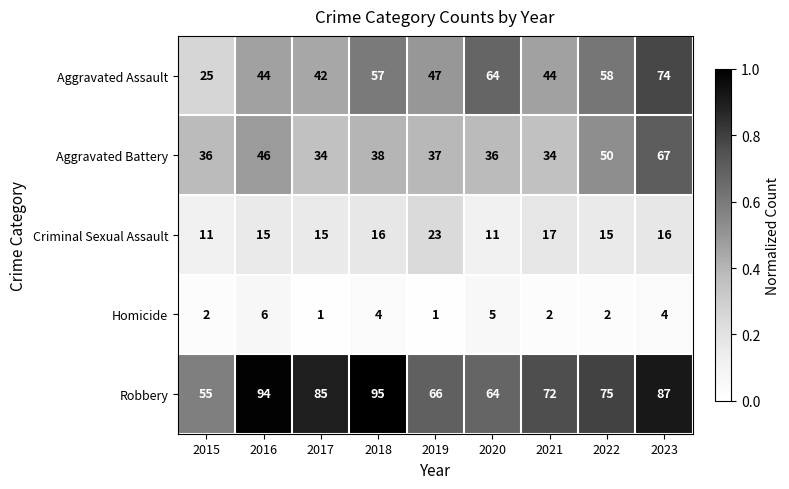

The Aggravated Assault series shows 64 at 2020. True or false?

True